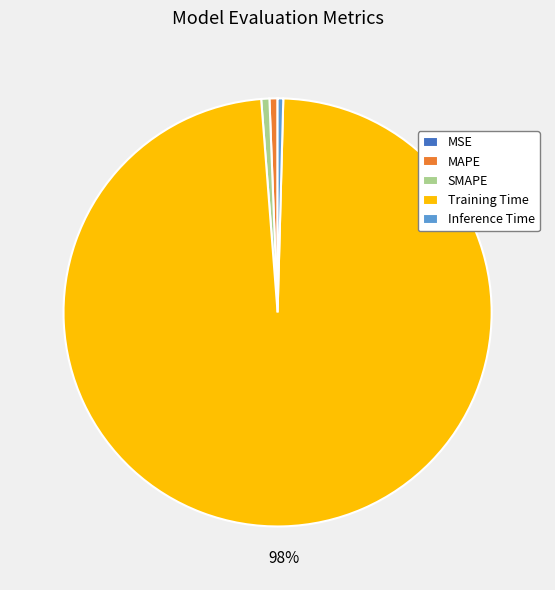

Does Training Time represent more than half of the total?

Yes